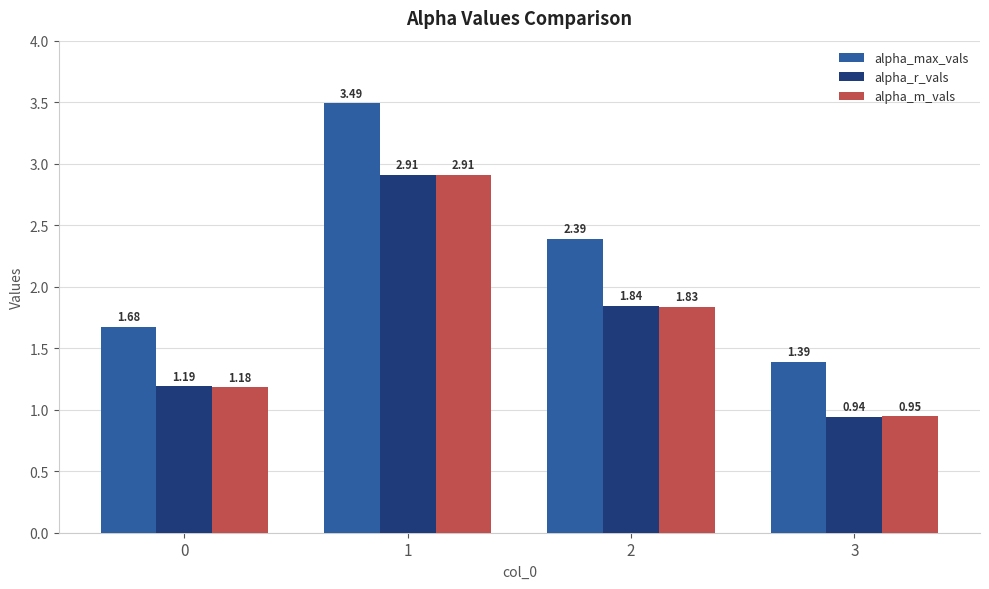

Rank the series at 3 from highest to lowest value.

alpha_max_vals, alpha_m_vals, alpha_r_vals